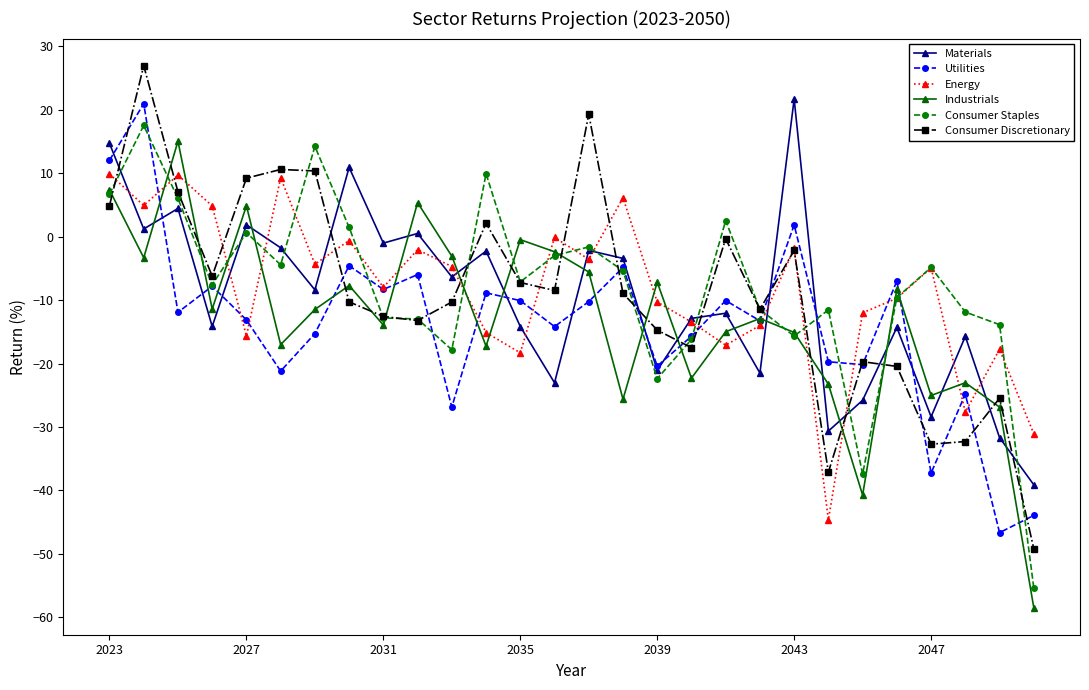

What is the value of the Materials point at the 19th from the left?

-12.1